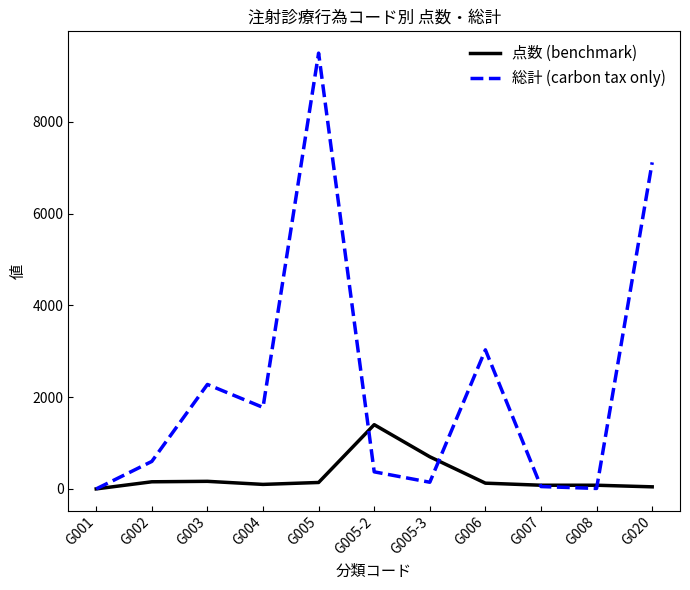

Is this an area chart (filled region under the line)?

No